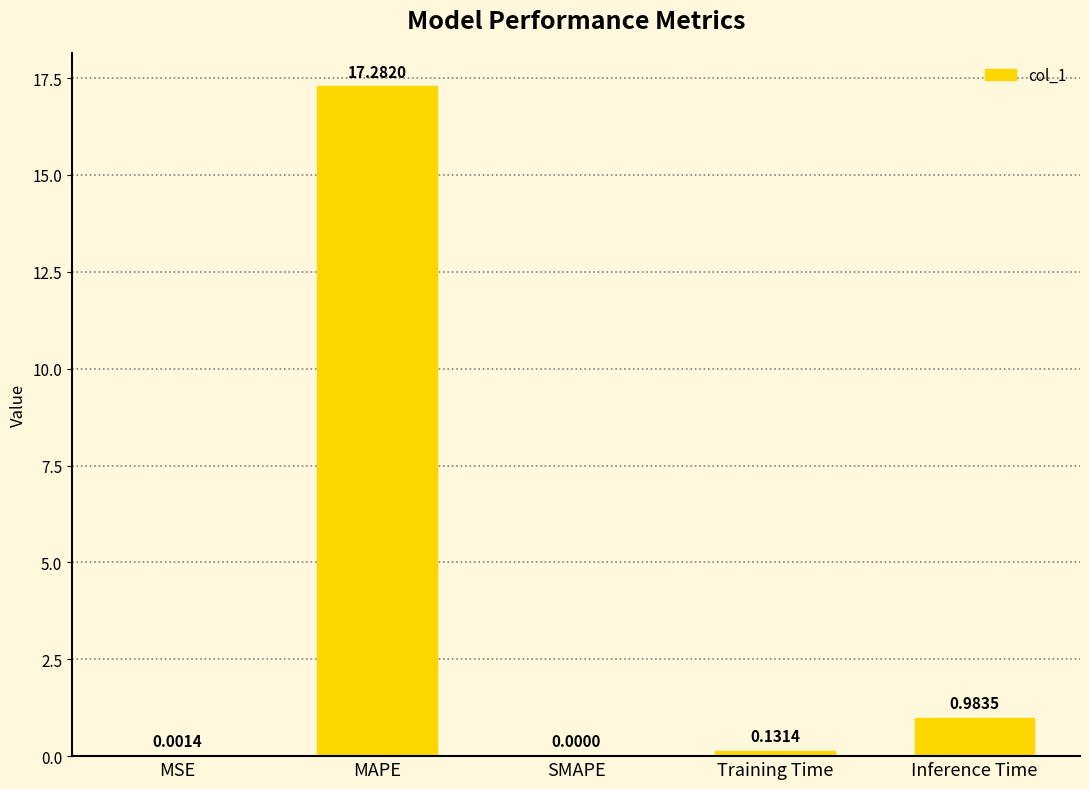

Which category has the highest value across all series?

MAPE